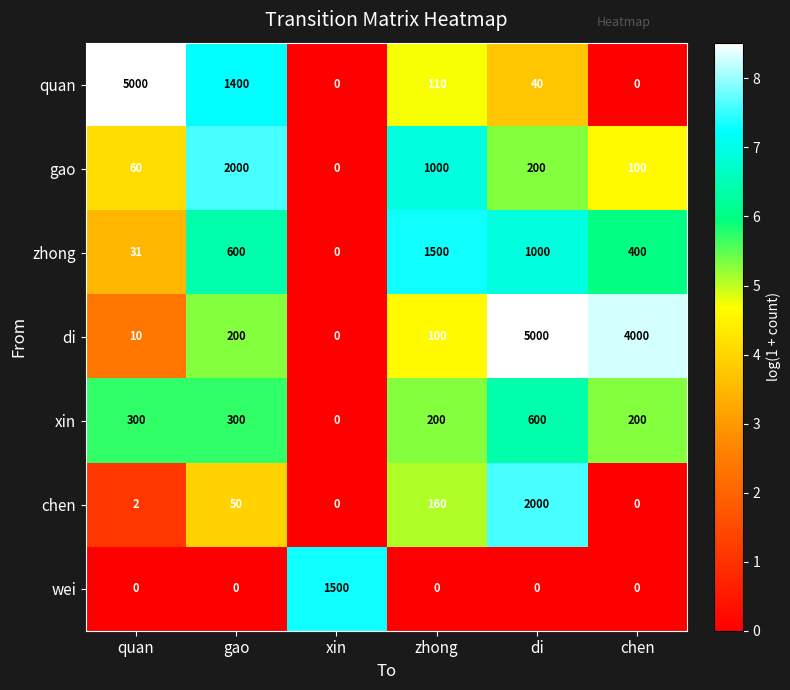

List the labels in order of di value, largest first.

di, chen, gao, zhong, quan, xin